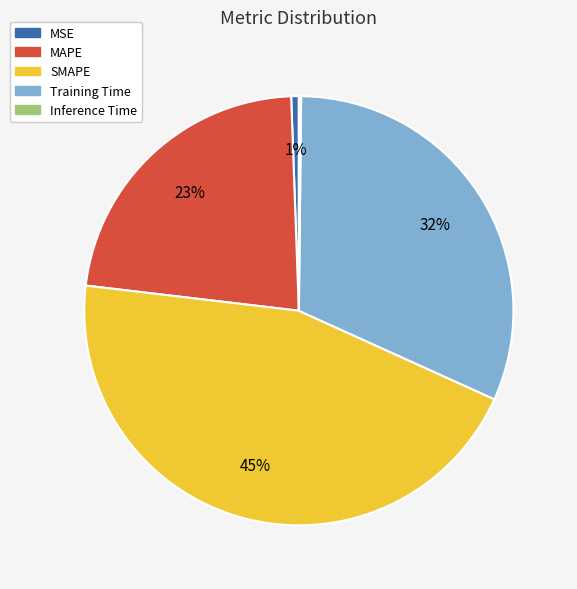

True or false: MSE accounts for 1% of the total.

True